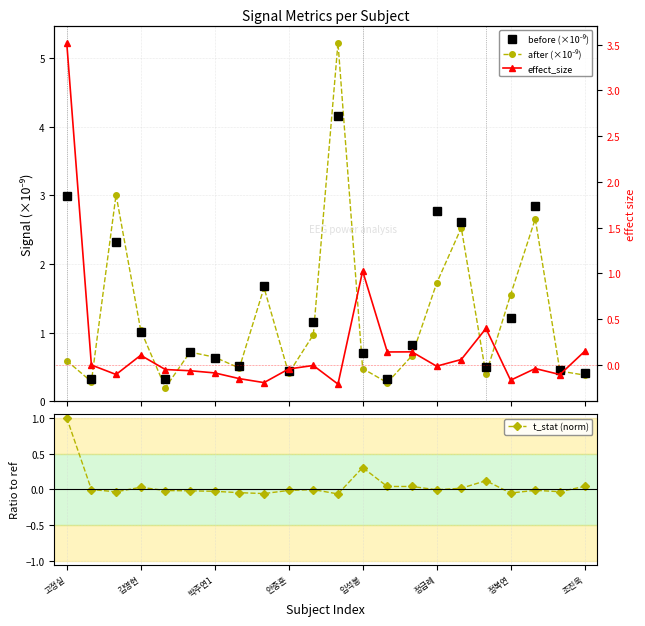

Is it true that before (×10⁻⁹) equals 4.3 at 16?

False